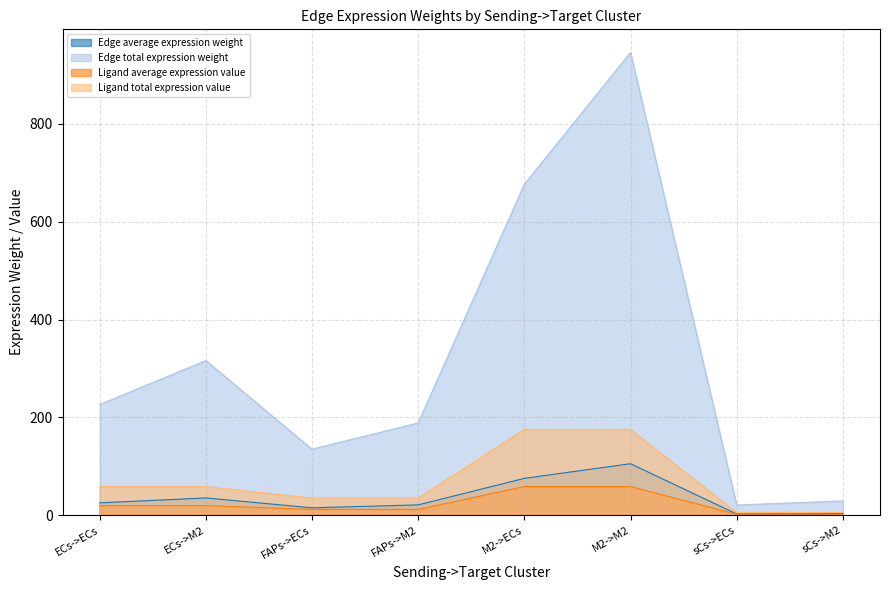

How many lines are shown in the chart?

4